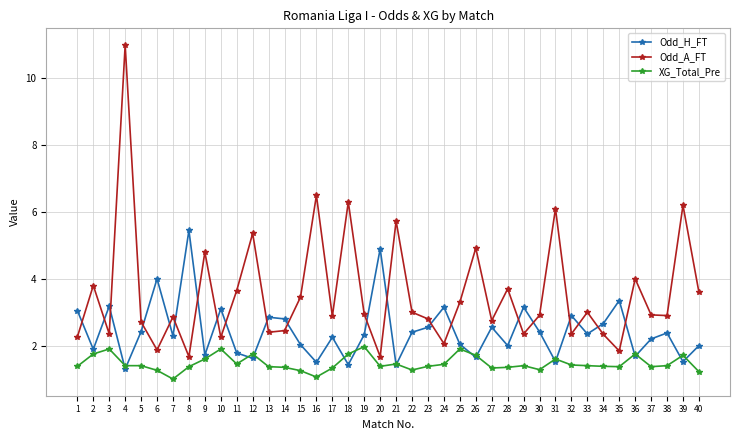

Does the chart have visible grid lines?

Yes